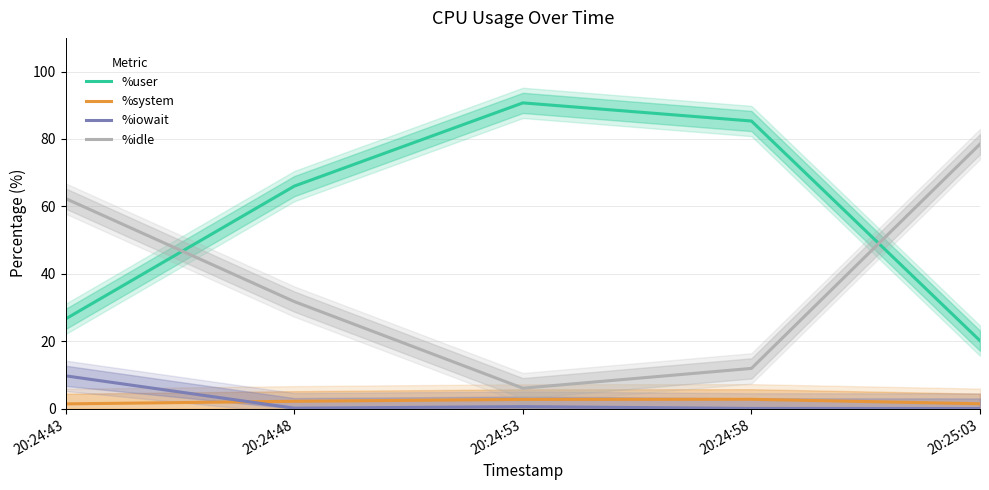

Is it true that %idle equals 9.6 at 20:24:53?

False